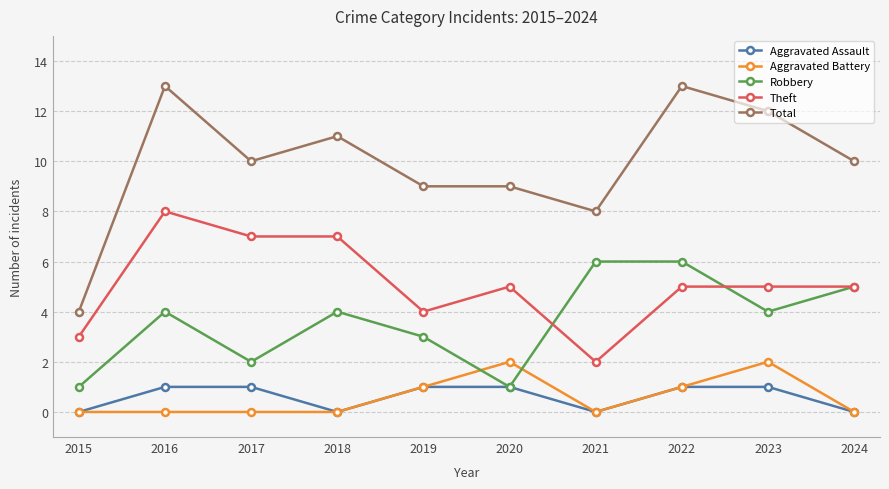

Is this an area chart (filled region under the line)?

No